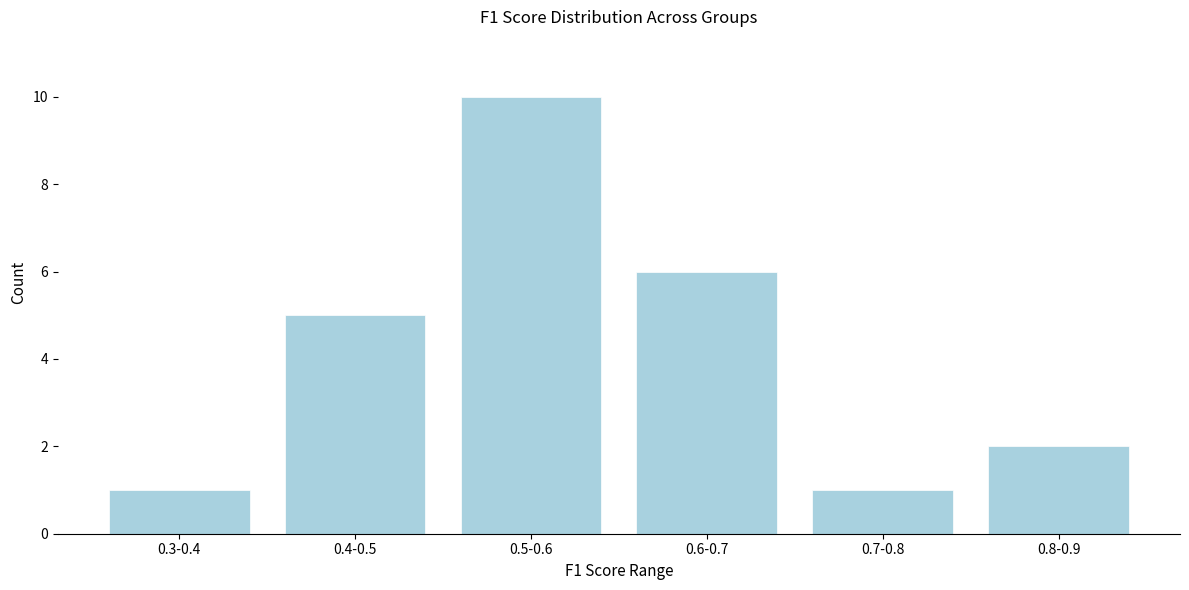

Reading left to right, transcribe all the data shown in this chart.

1	5	10	6	1	2